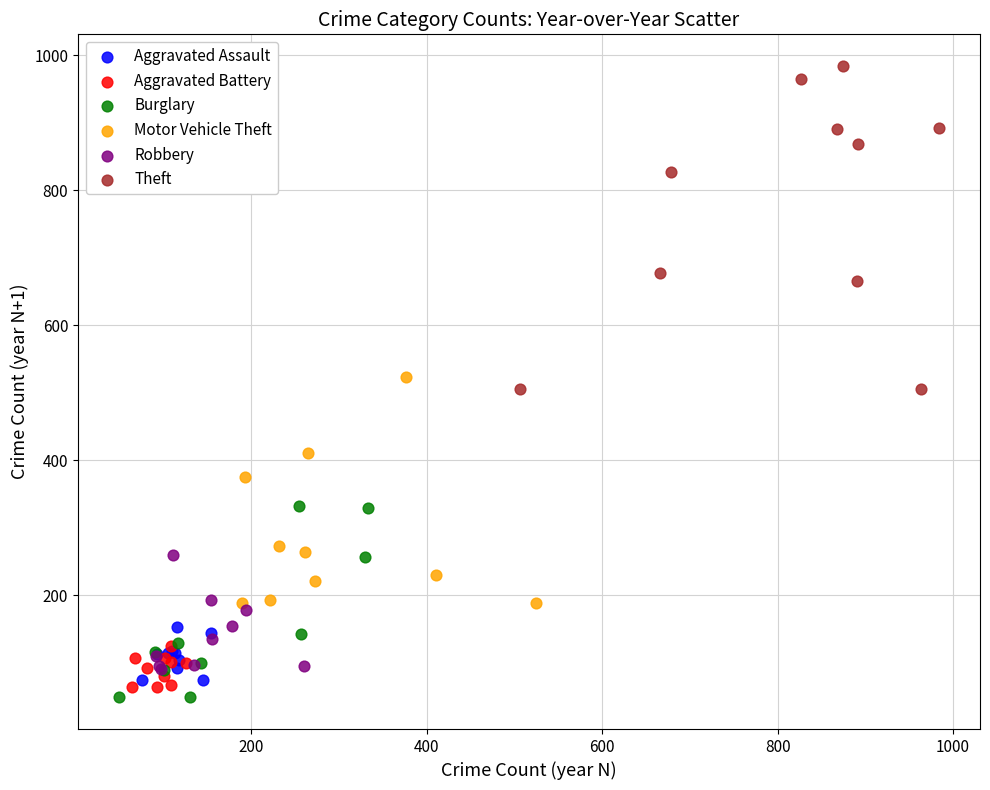

Which series contains the highest Y value?

Theft